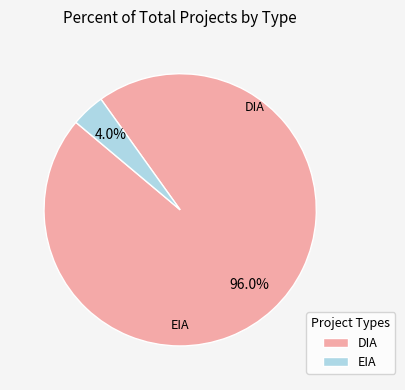

How many segments does this pie chart have?

2